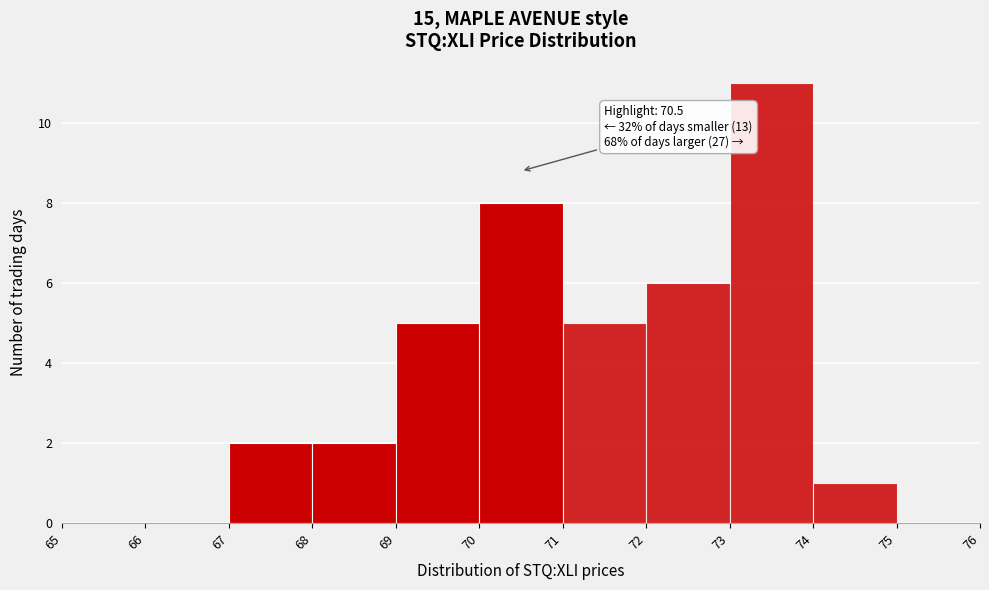

Over which range of the x-axis is the bar tallest?

73 to 74